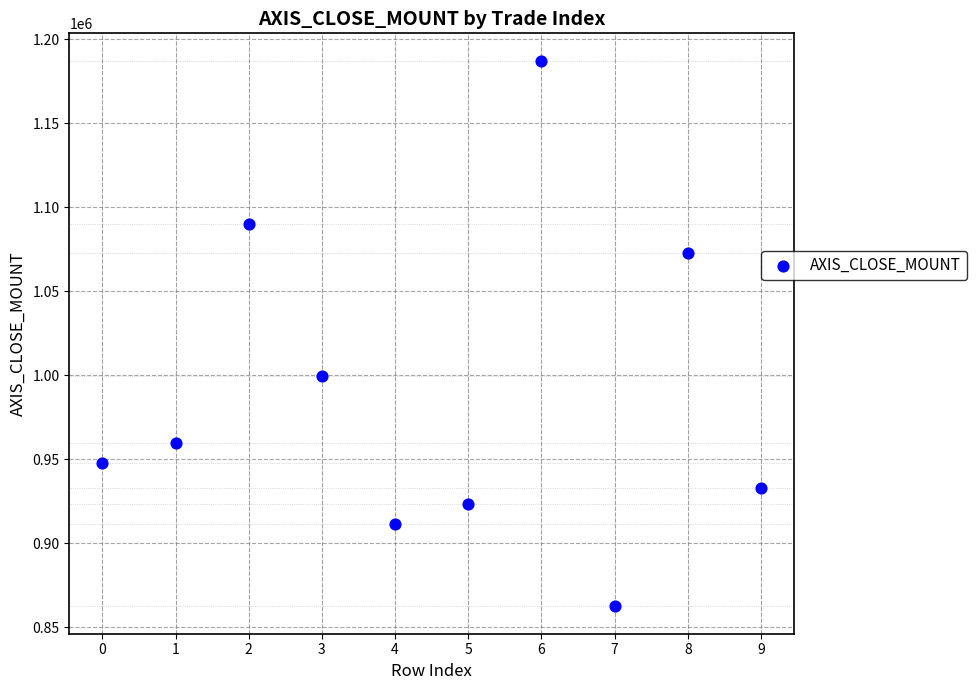

What Y value in the scatter plot is closest to 1024850?

999600